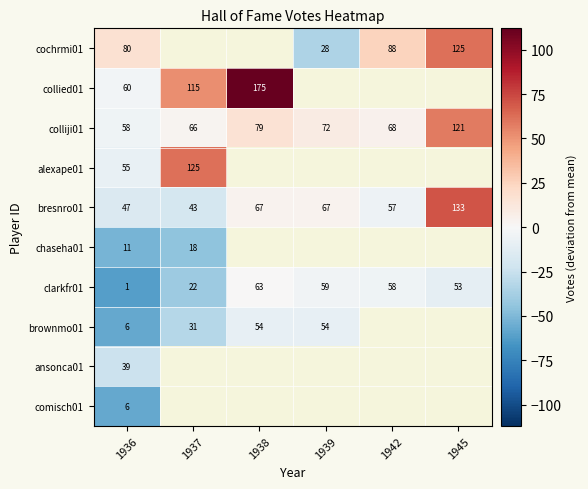

What is the sum of the bresnro01 values at 1939 and 1945?

74.1